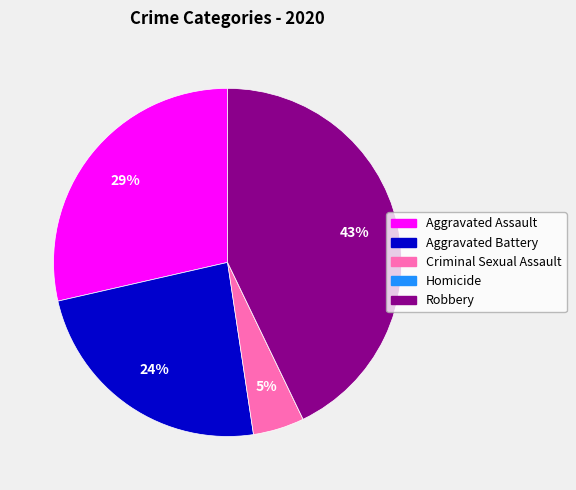

Approximately how many times larger is the value at Aggravated Assault compared to Aggravated Battery?

1.2